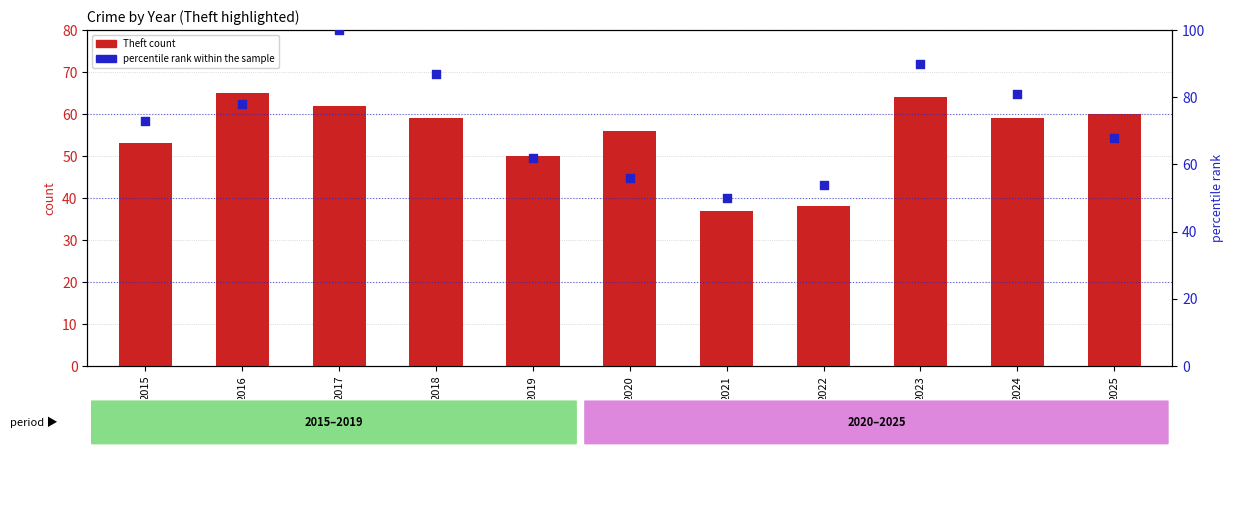

Which series reaches the maximum Y coordinate?

percentile rank within the sample